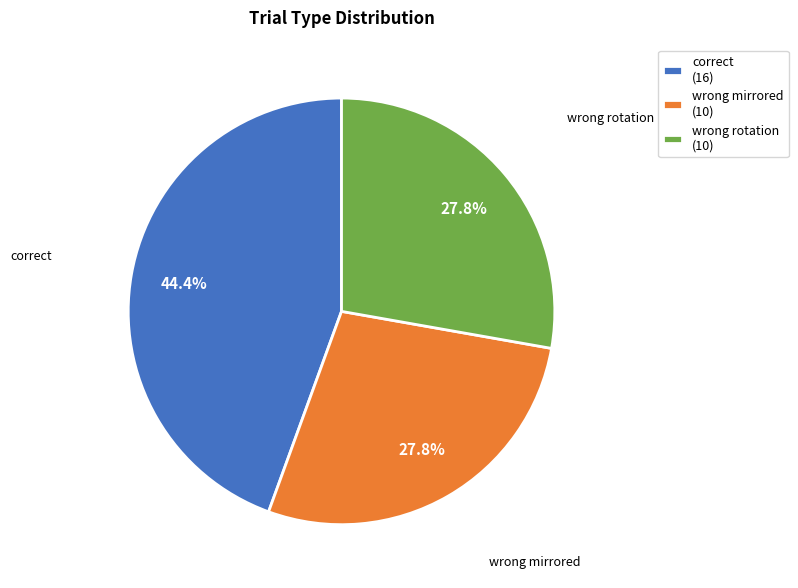

To the nearest percent, what portion does wrong mirrored represent?

28%